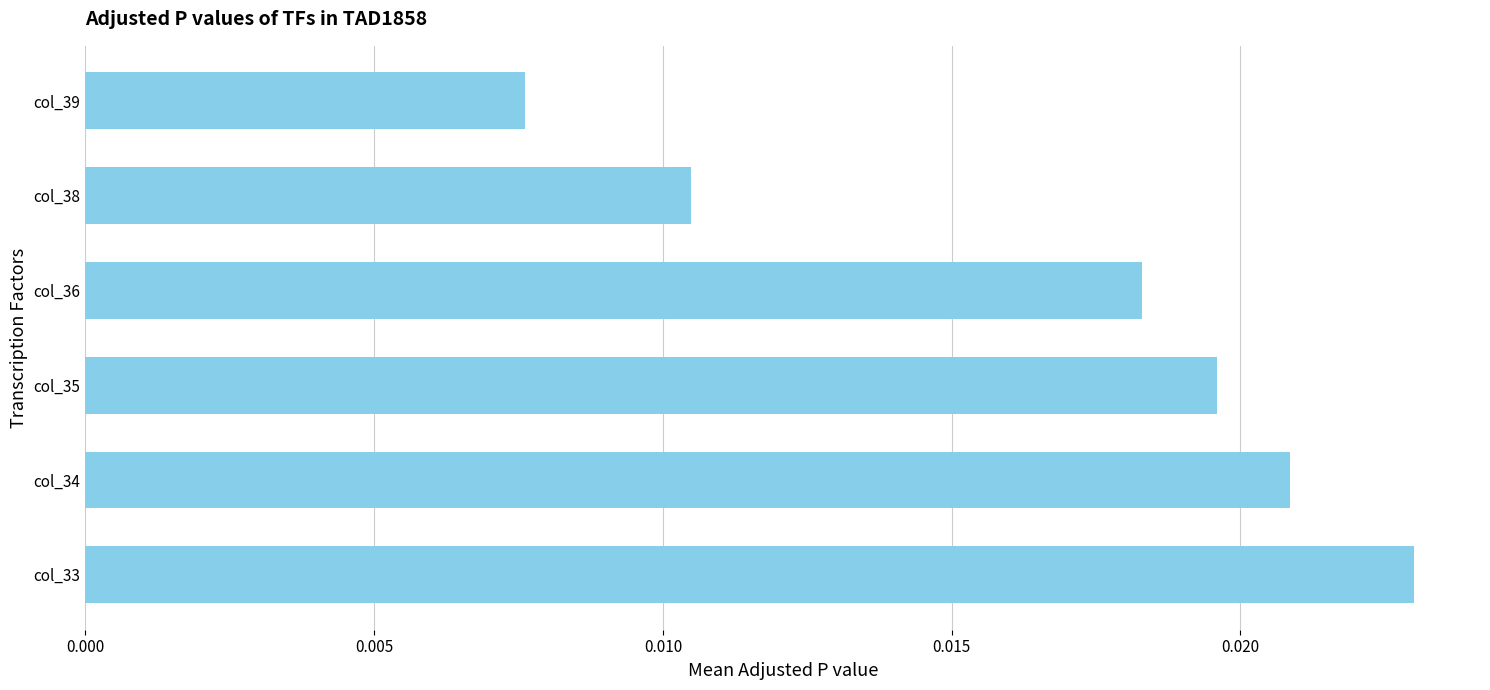

Where is the data nearest to the value 0?

col_39